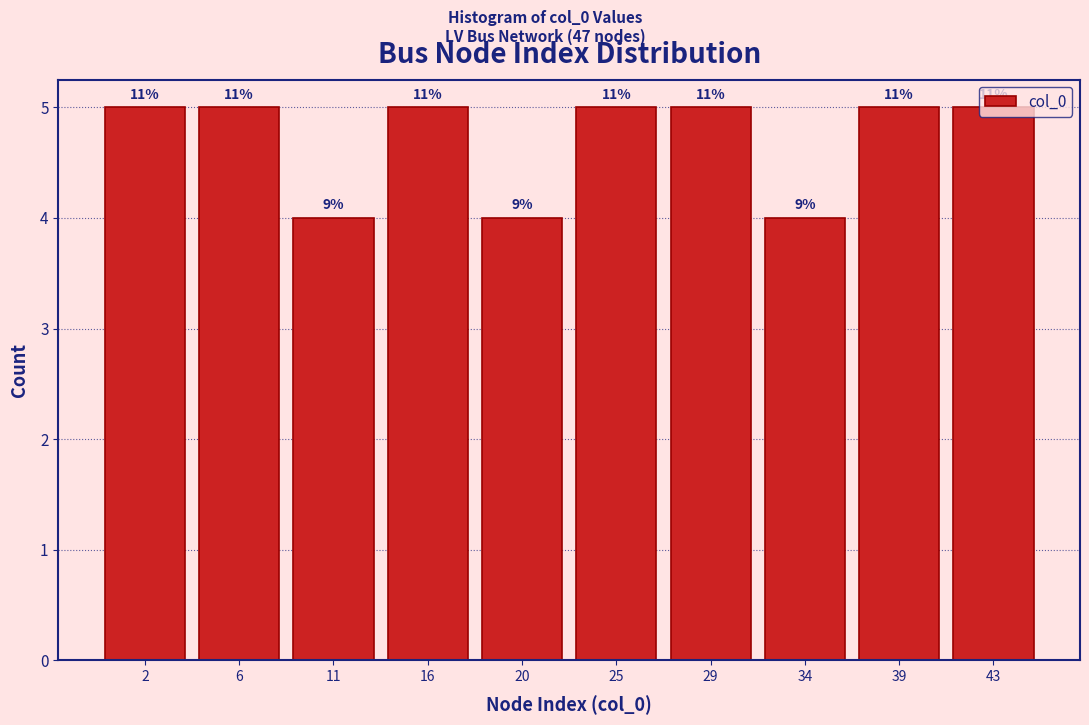

Are the bars horizontal?

No